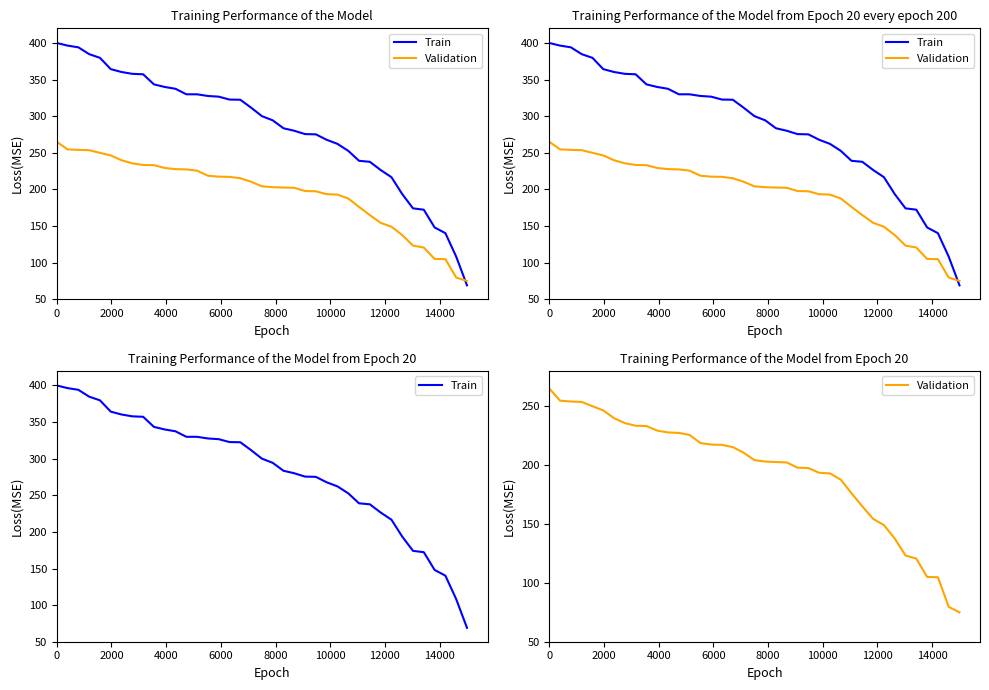

How many times do Validation and Train cross each other?

1